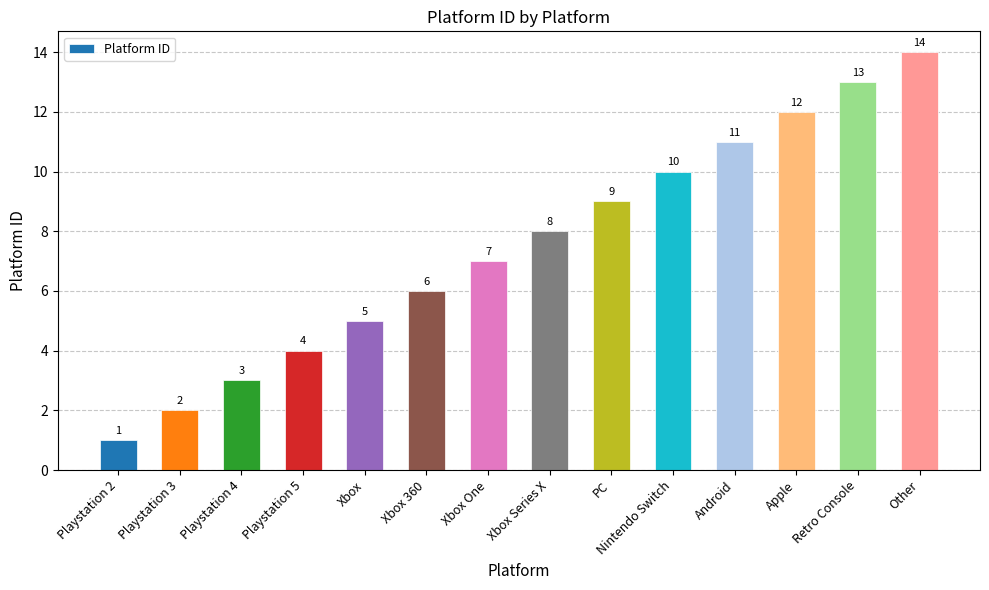

How many categories are shown in the chart?

14